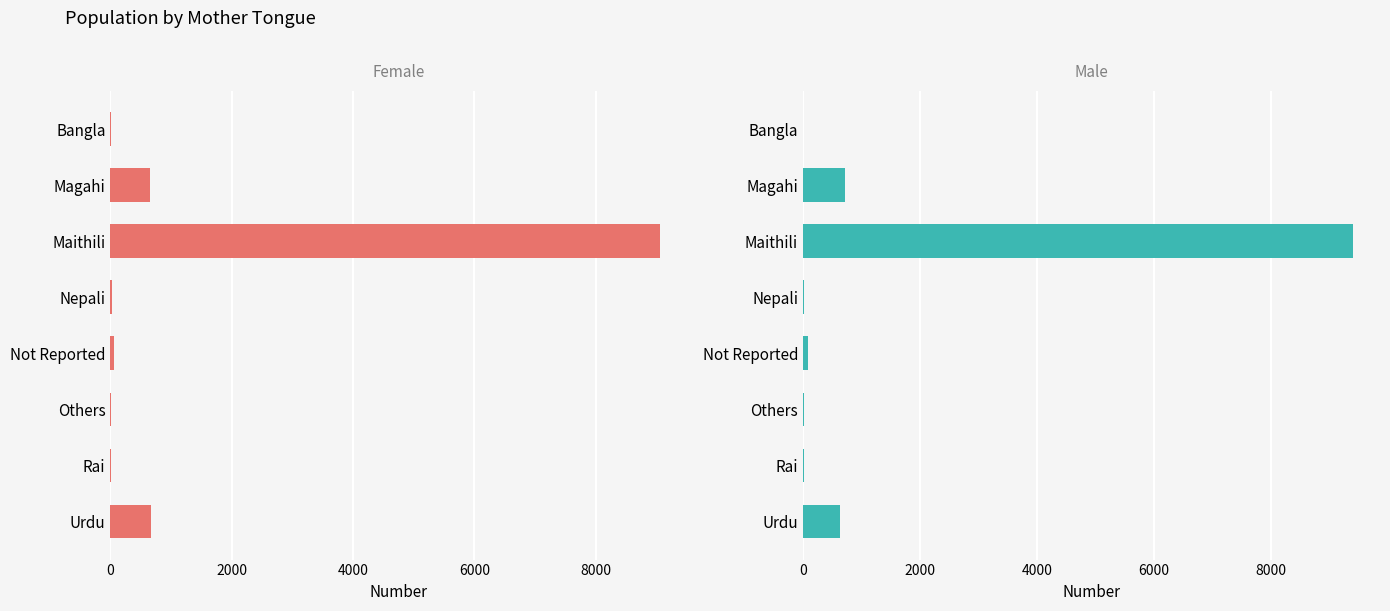

Is it true that Female equals 6 at Bangla?

True